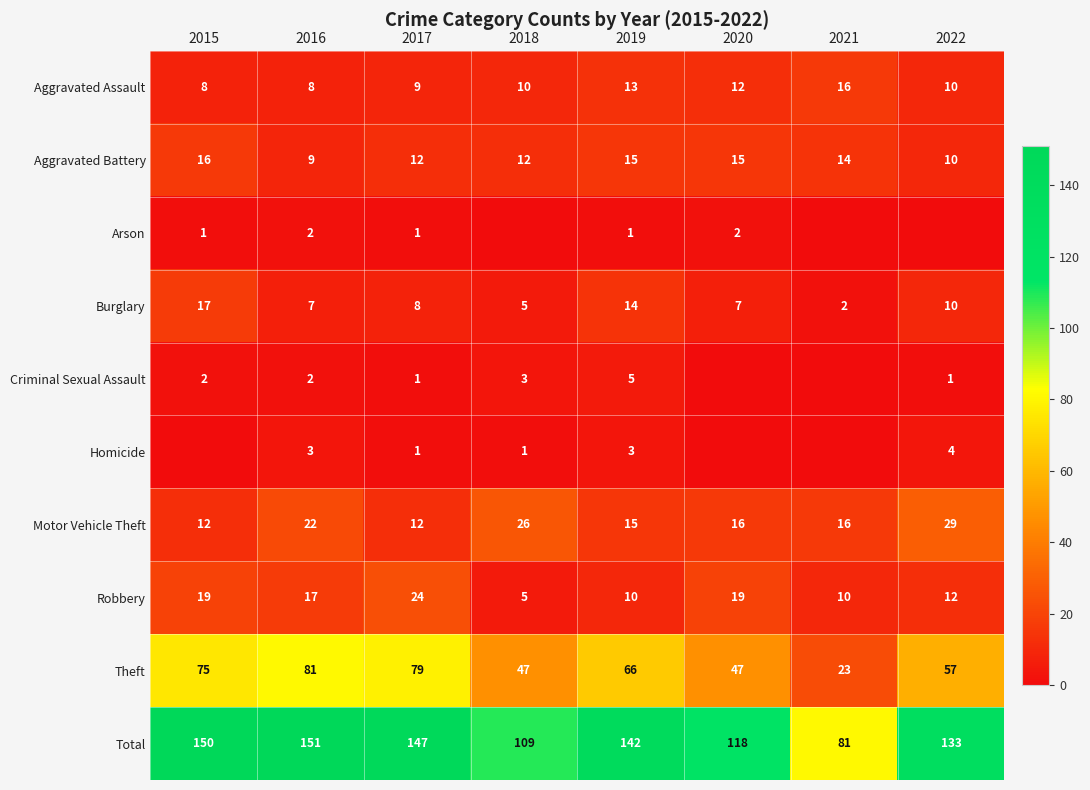

What is the difference between the second highest and second lowest values in the Aggravated Battery series?

5